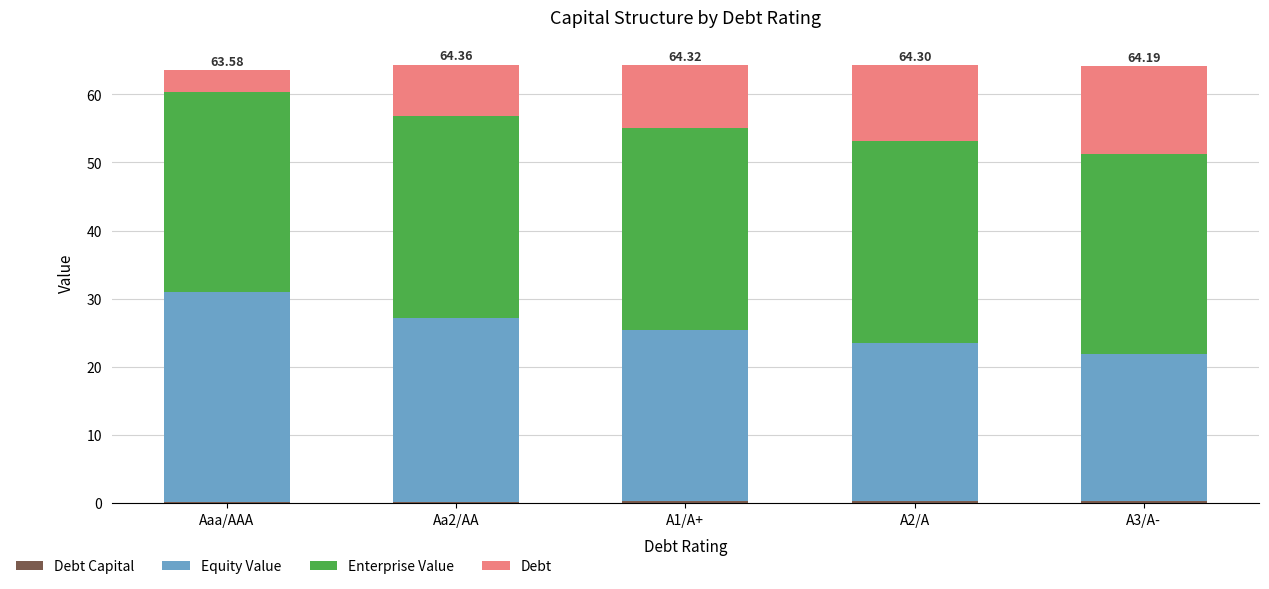

Does the chart contain stacked bars?

Yes